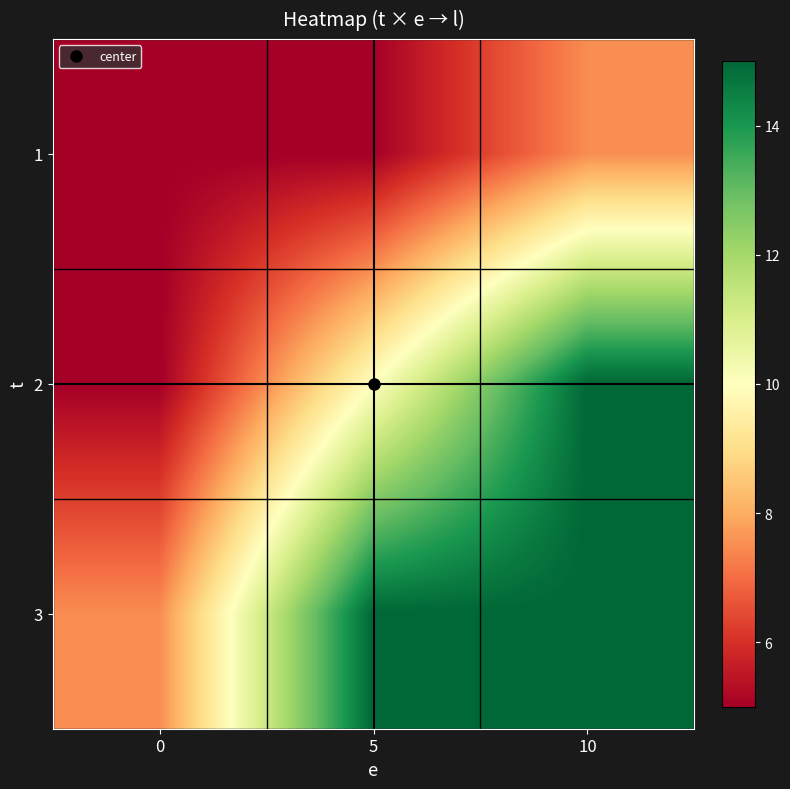

At how many categories does at least one series exceed 9?

2